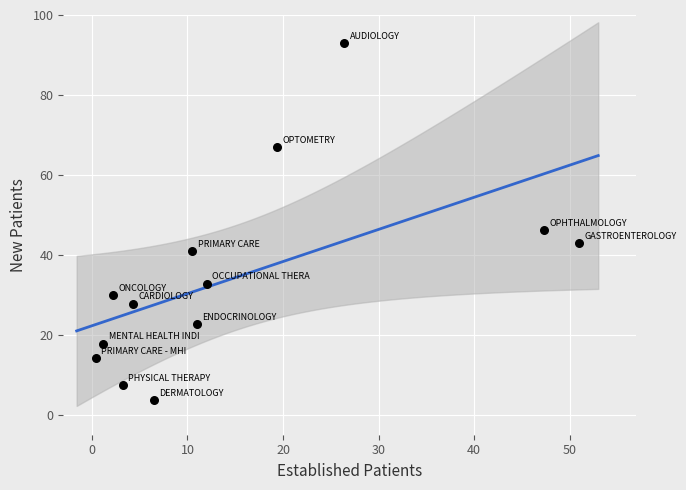

What Y value in the scatter plot is closest to 48?

46.2